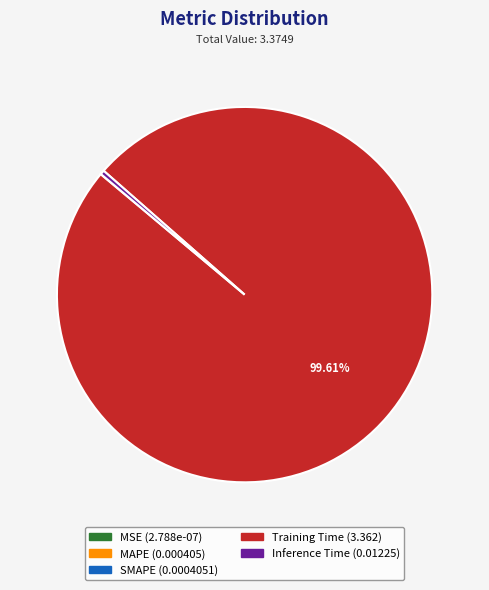

What percentage is NOT represented by Training Time?

0.4%